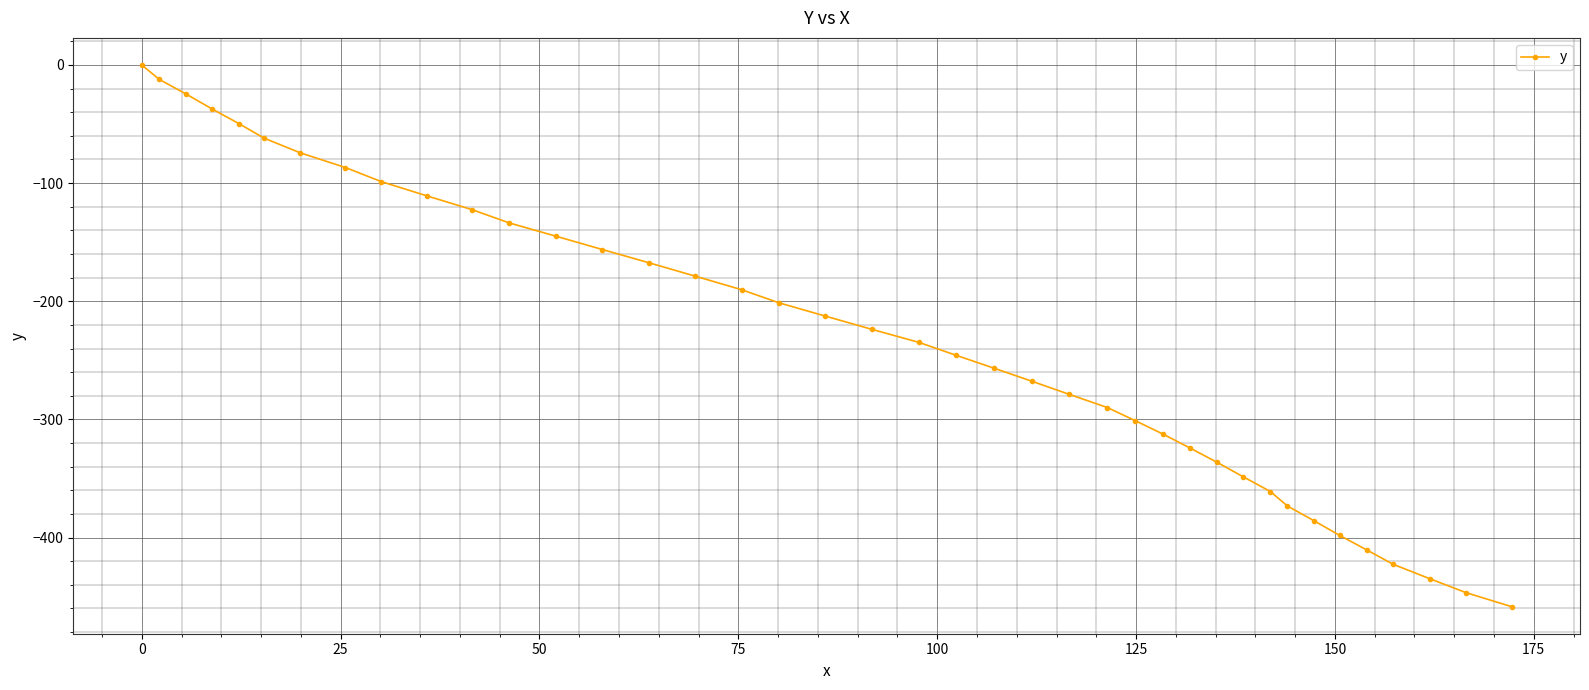

Count the number of values greater than -223.

19